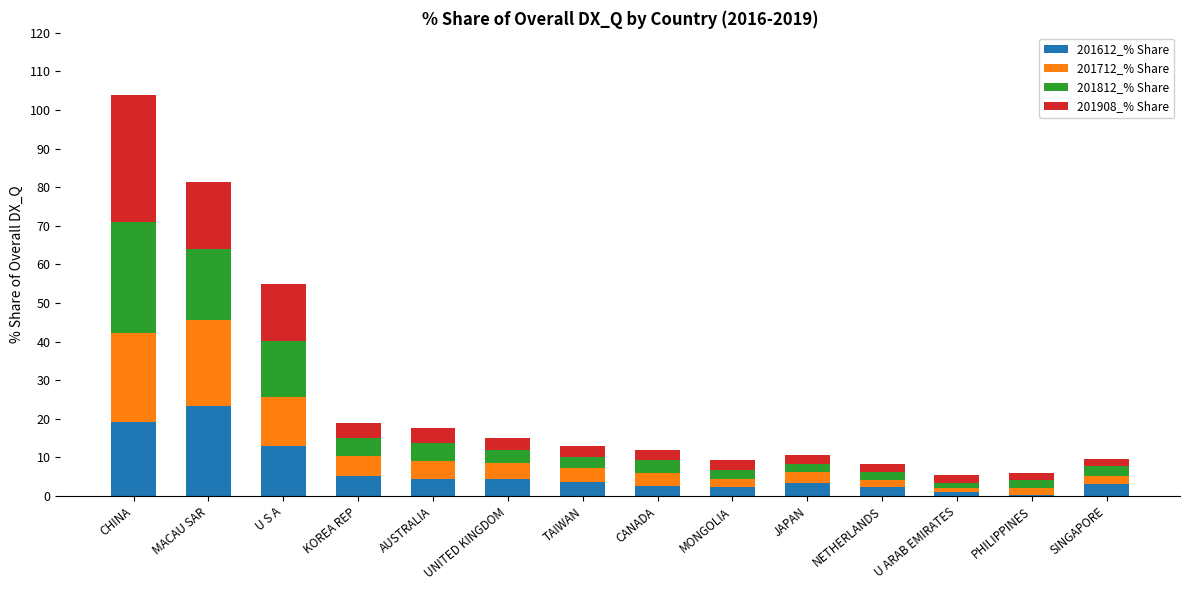

Where is 201612_% Share nearest to the value 11?

U S A